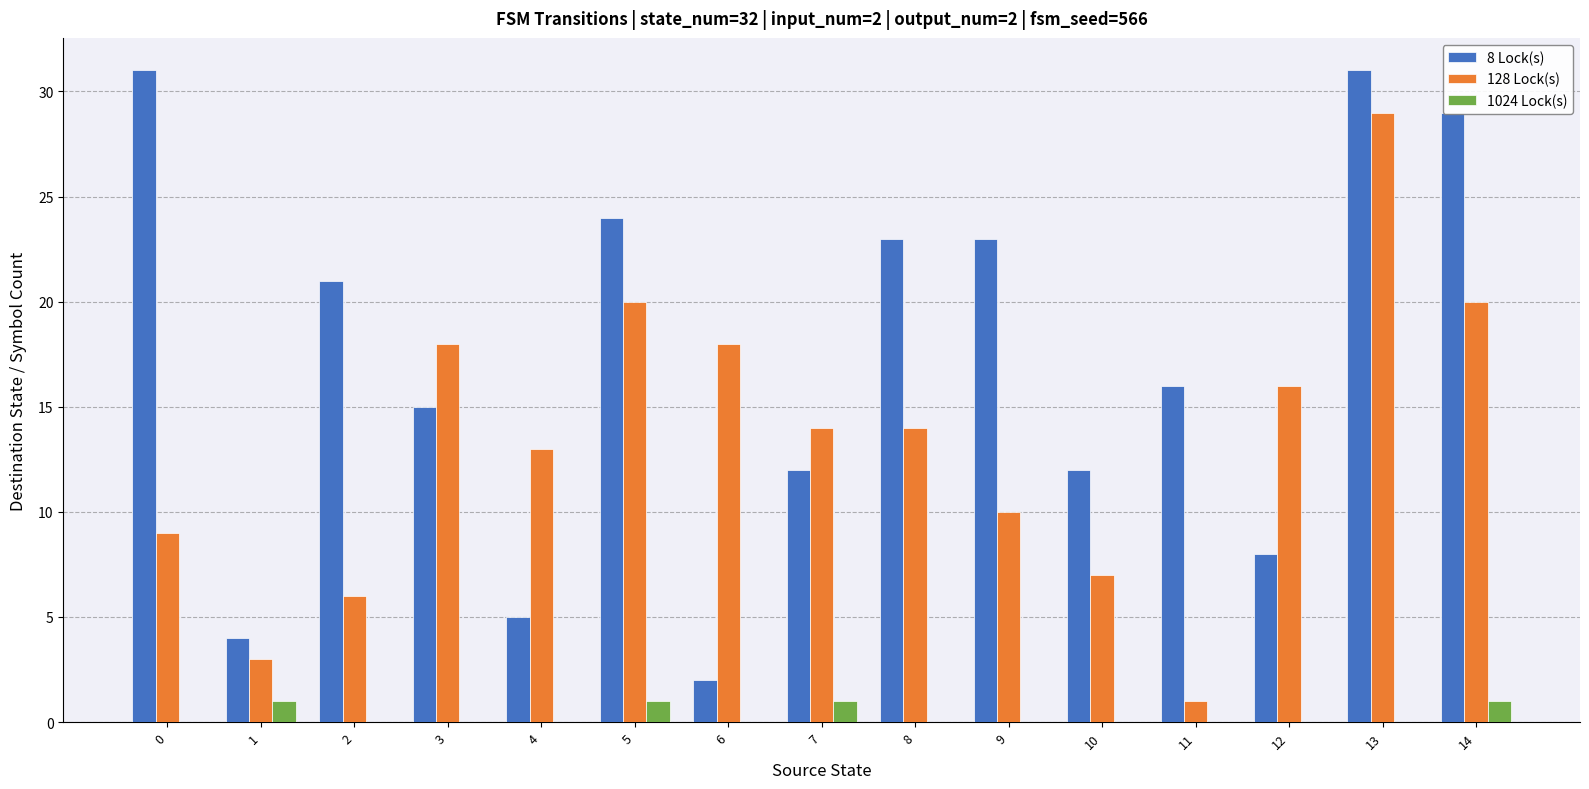

How many data points does each series have?

15